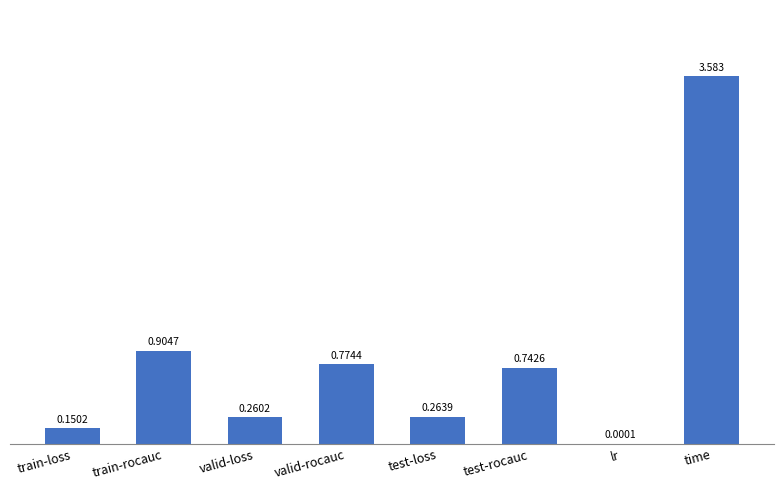

Which has a higher value, valid-rocauc or train-rocauc?

train-rocauc